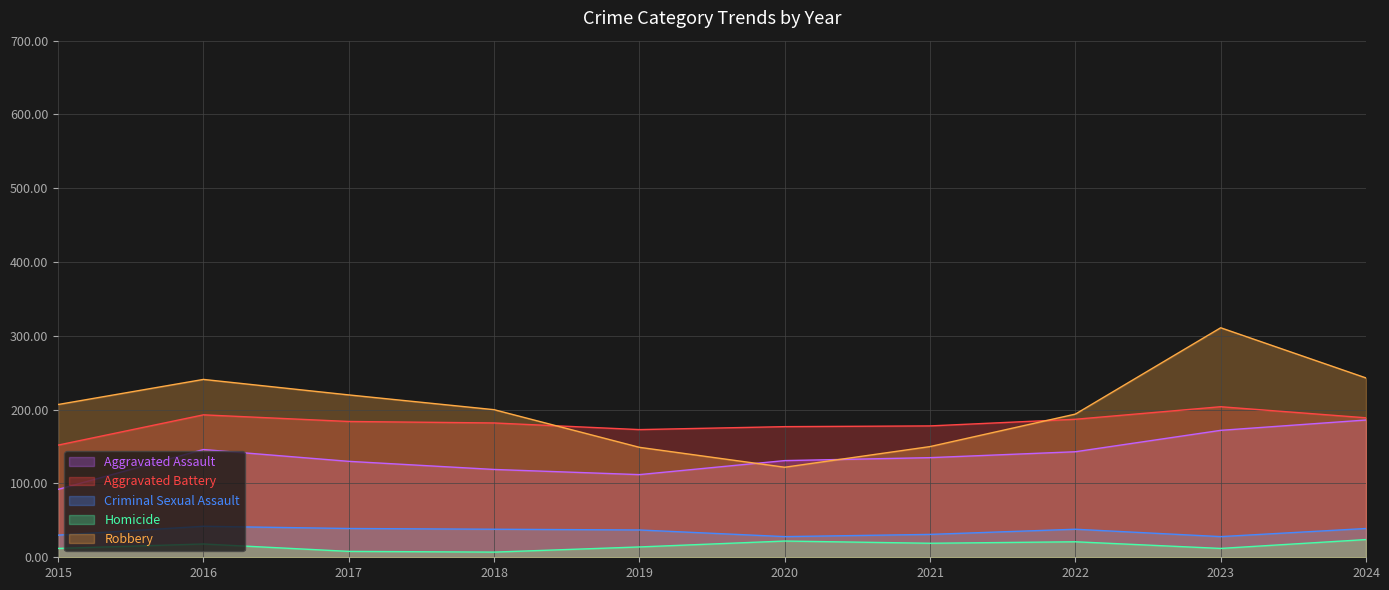

What is the sum of all Criminal Sexual Assault values?

350